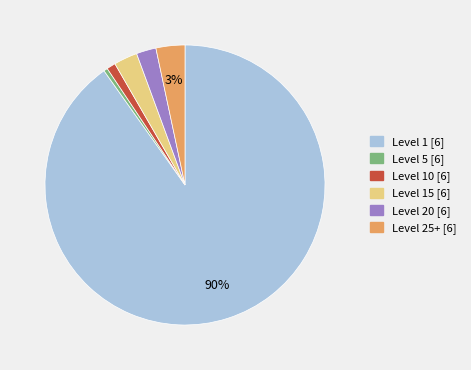

Does any single category account for the majority?

Yes